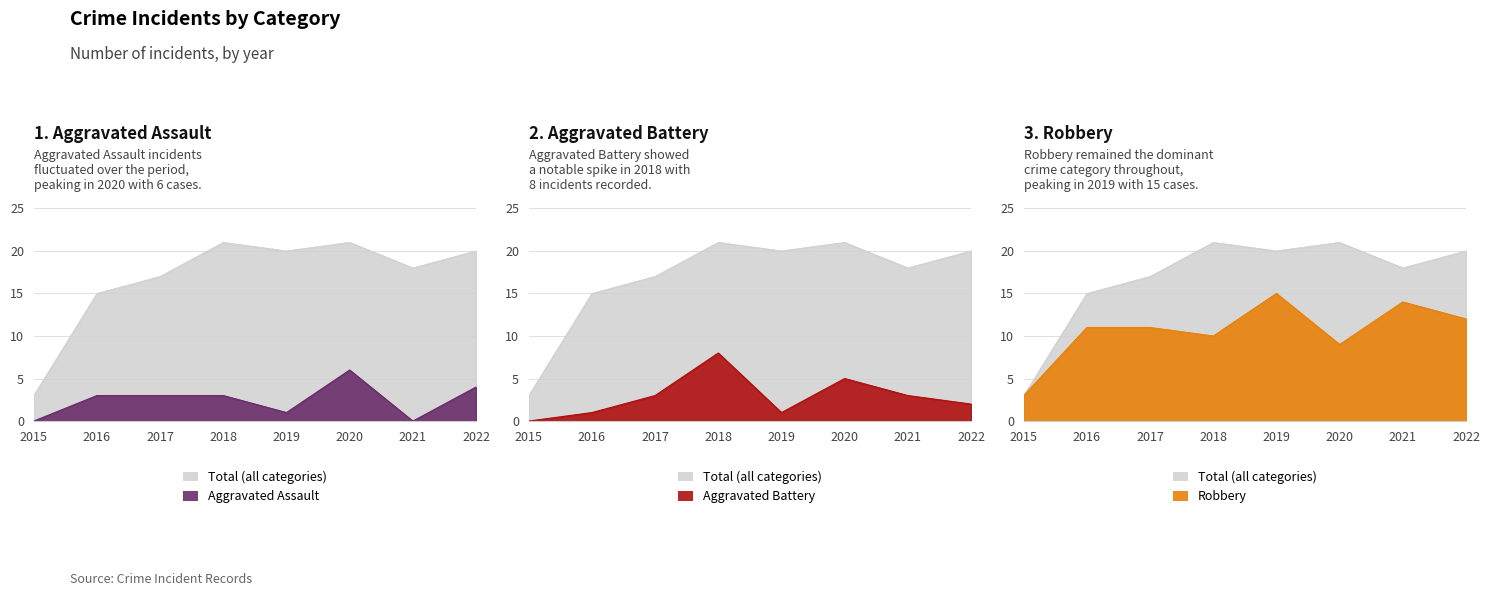

How many series are shown in this chart?

4